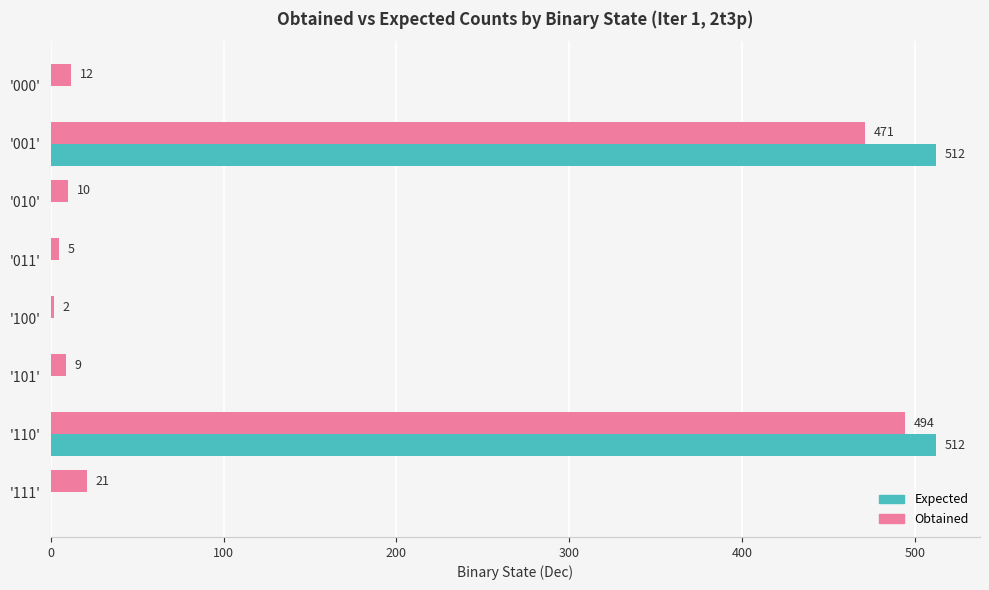

Count the Expected values in the range 0 to 512.

8